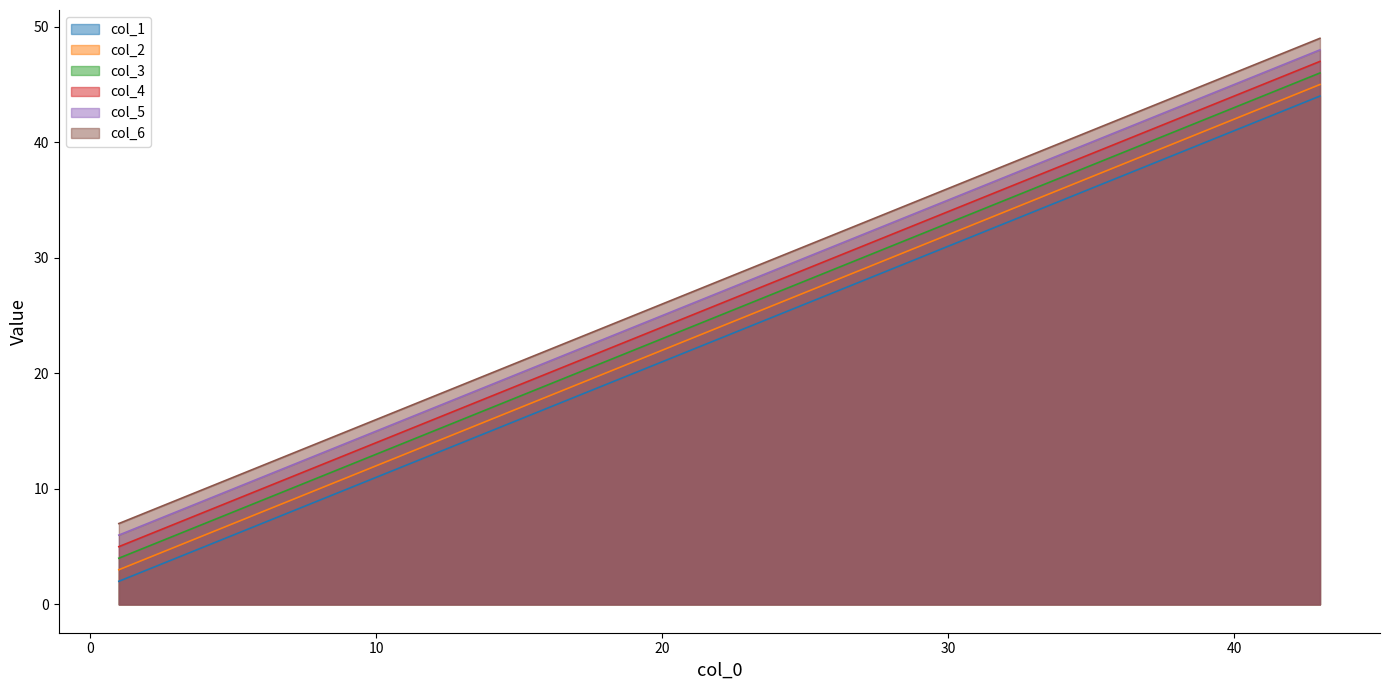

The value of col_1 at 1 is 2. True or false?

True